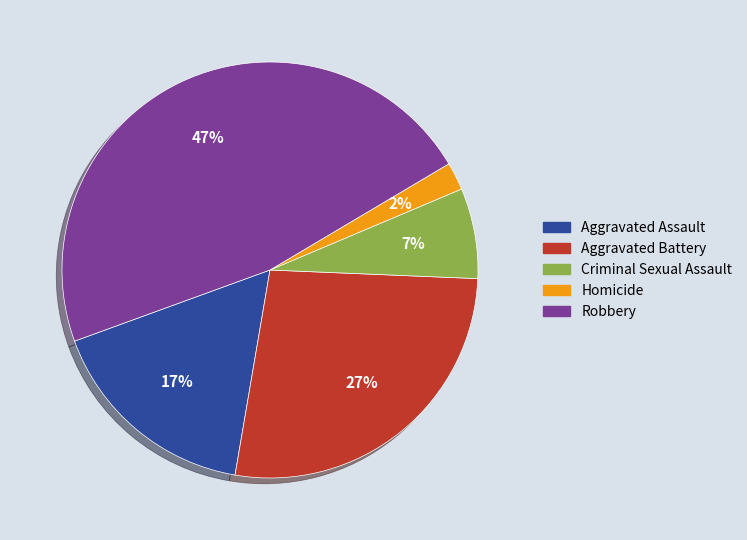

What is the smallest slice in the pie chart?

Homicide